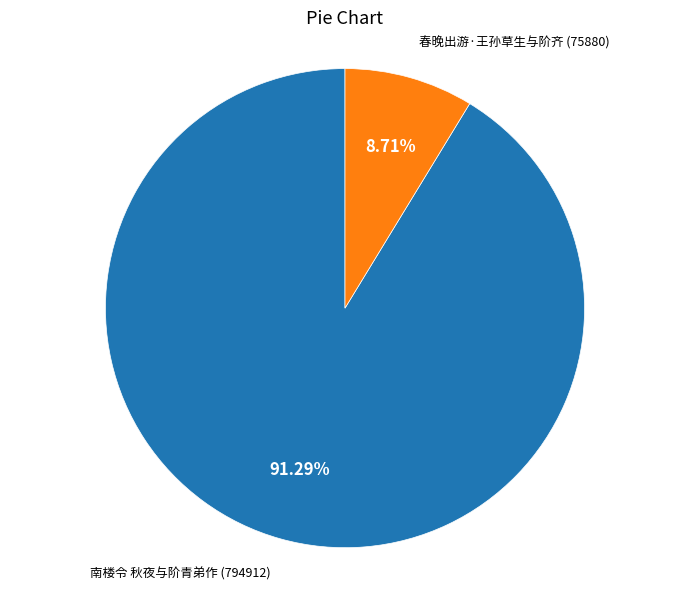

True or false: 南楼令 秋夜与阶青弟作 accounts for 91% of the total.

True